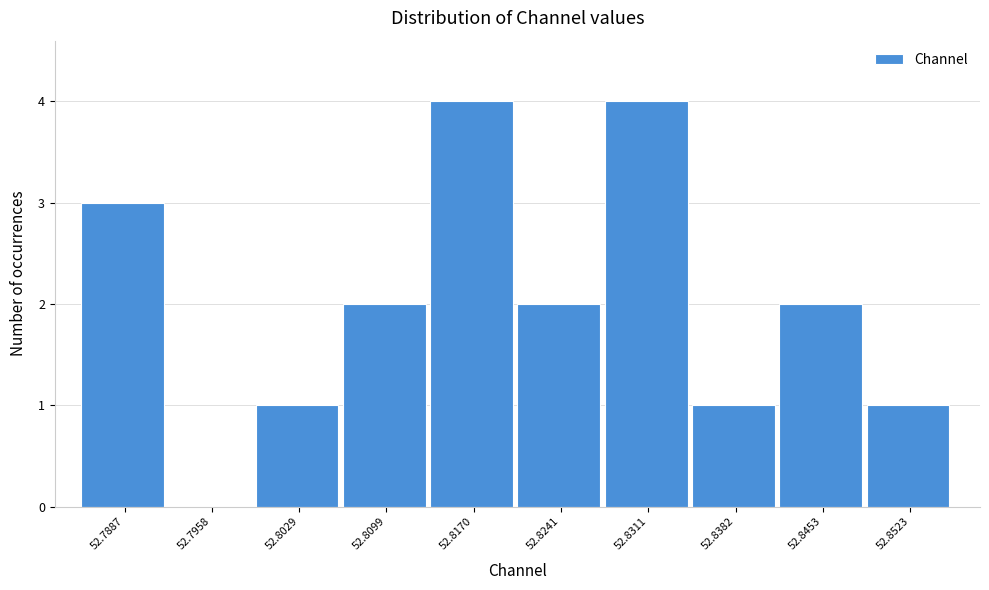

Reading left to right, list all the values displayed in this chart.

52.7887=3	52.7958=0	52.8029=1	52.8099=2	52.8170=4	52.8241=2	52.8311=4	52.8382=1	52.8453=2	52.8523=1